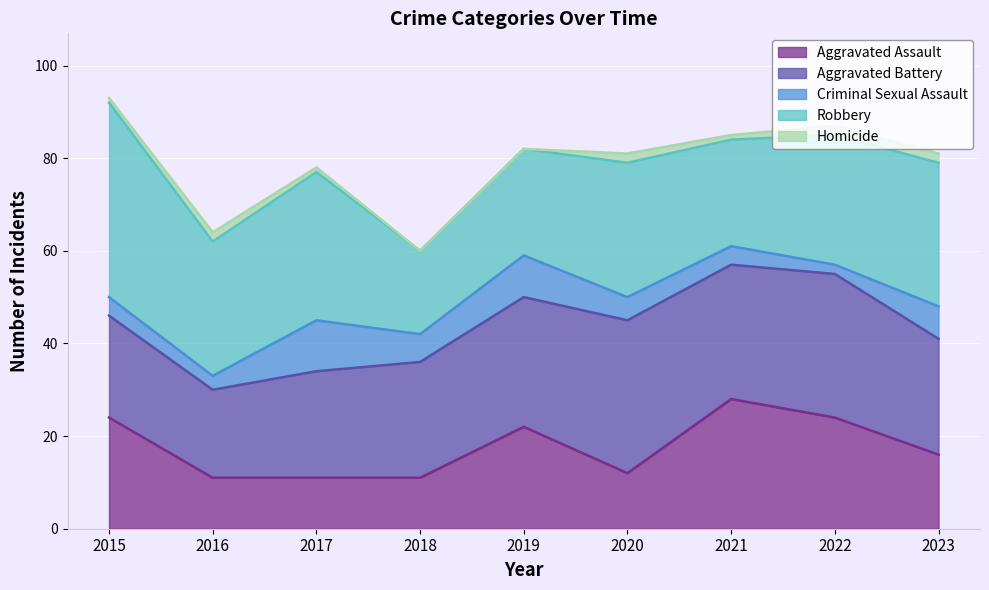

Count the number of categories in the chart.

9